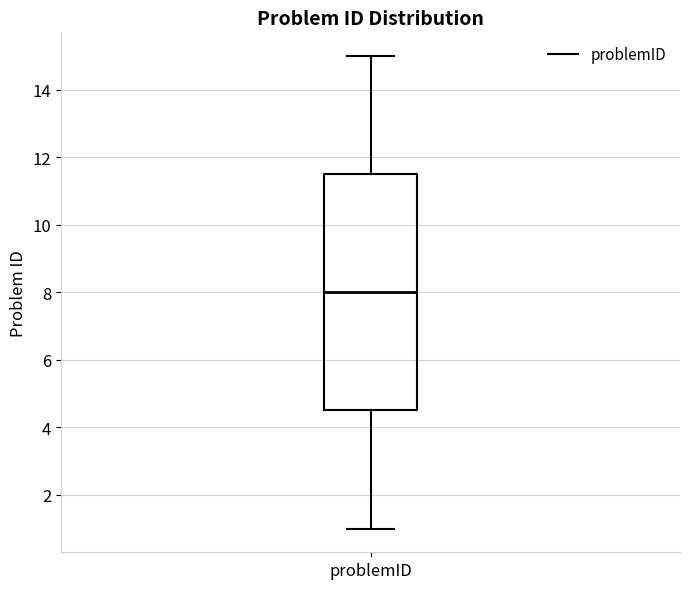

Transcribe this box plot: give where the median line is, the range the box spans, and where the two whiskers end, as read against the y-axis. The values are not printed on the chart, so give them approximately, as read against the axis.

median 8.0, box 4.6 to 11.6, whiskers 1.0 to 15.0